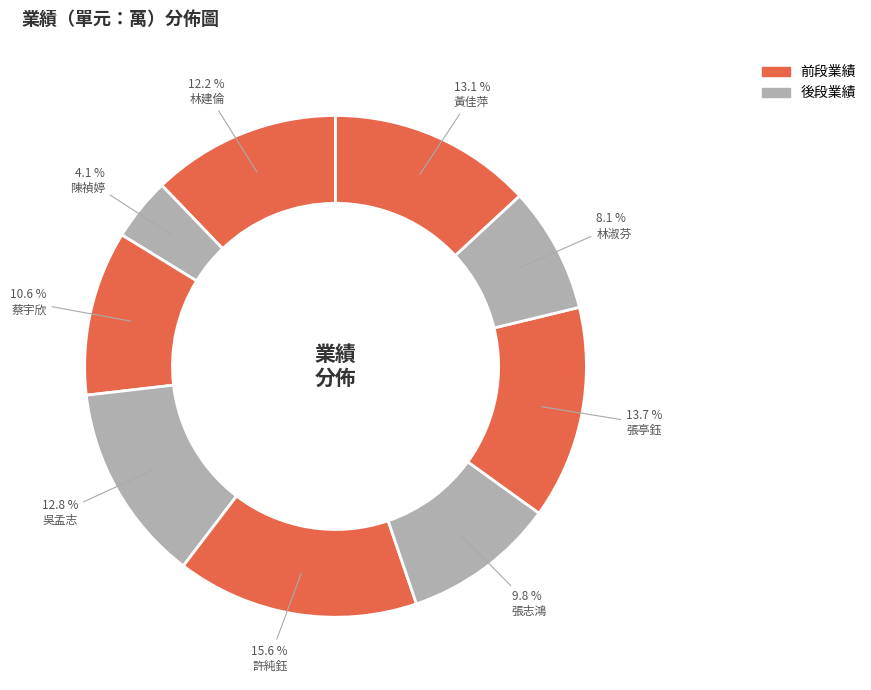

What is the largest slice in the pie chart?

許純鈺